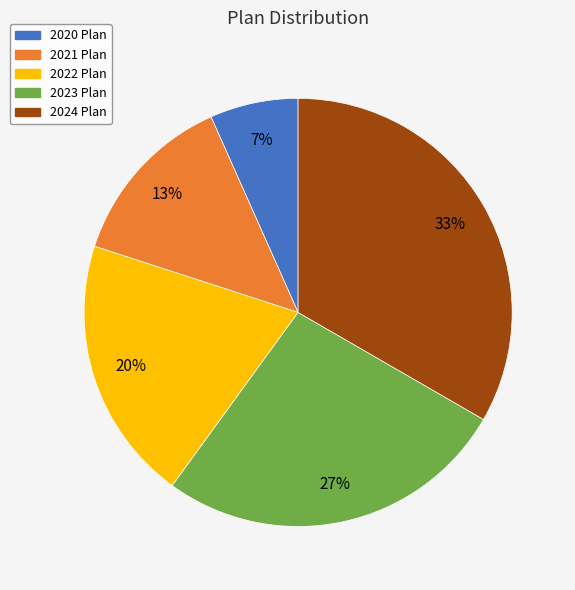

Is the sum of 2021 Plan and 2023 Plan greater than half?

No